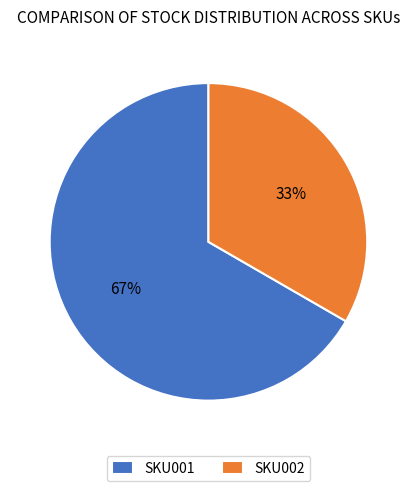

How many slices are in this pie chart?

2